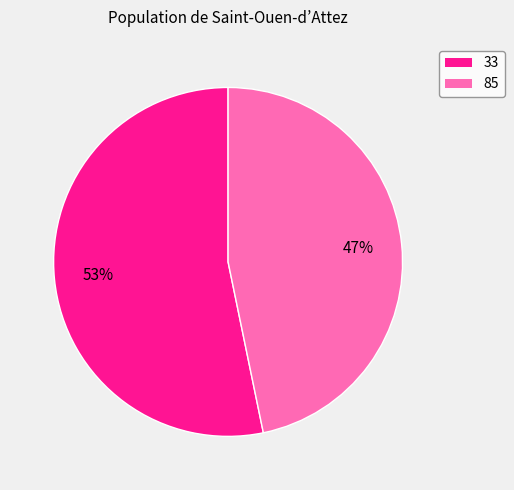

Between 33 and 85, which is larger?

33